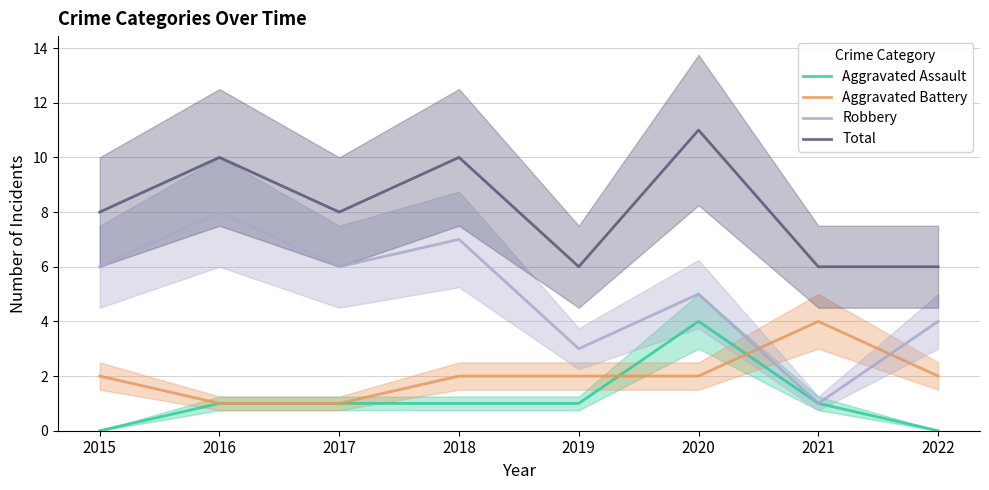

At 2015, list the series in order from smallest to largest.

Aggravated Assault, Aggravated Battery, Robbery, Total